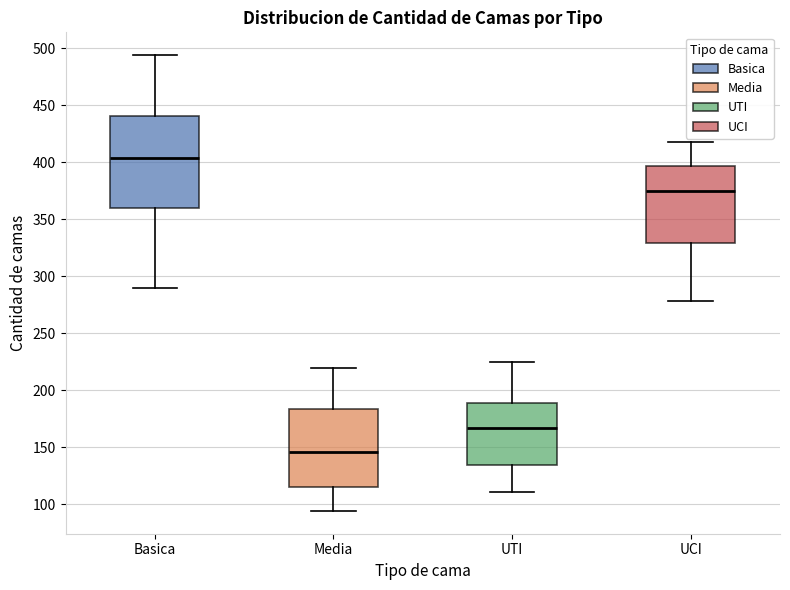

Which box's median line is the lowest?

Media